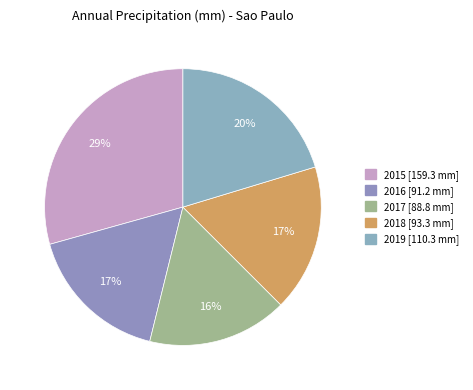

What is the total percentage of 2019 and 2017?

36.7%